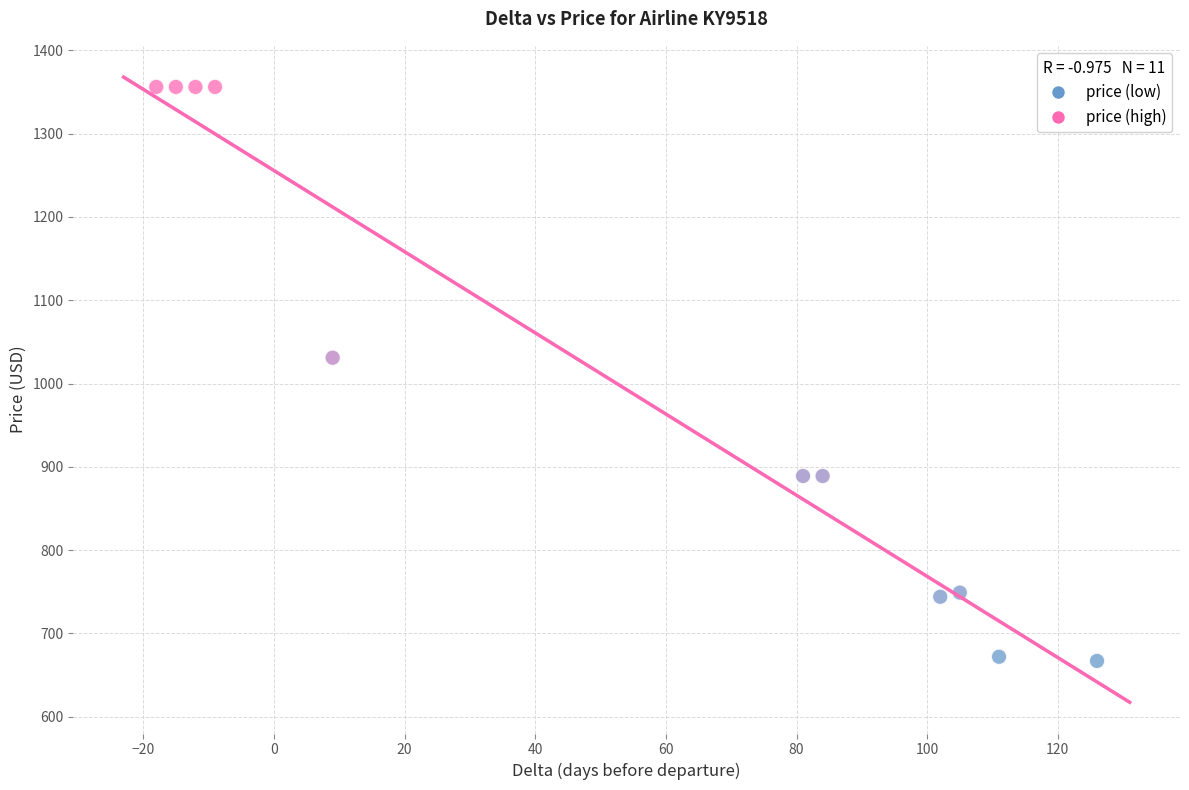

What is the range of X values (max minus min)?

144